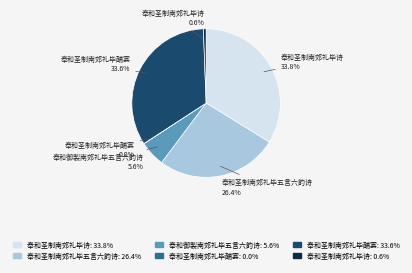

Is there any slice that represents more than half of the pie?

No